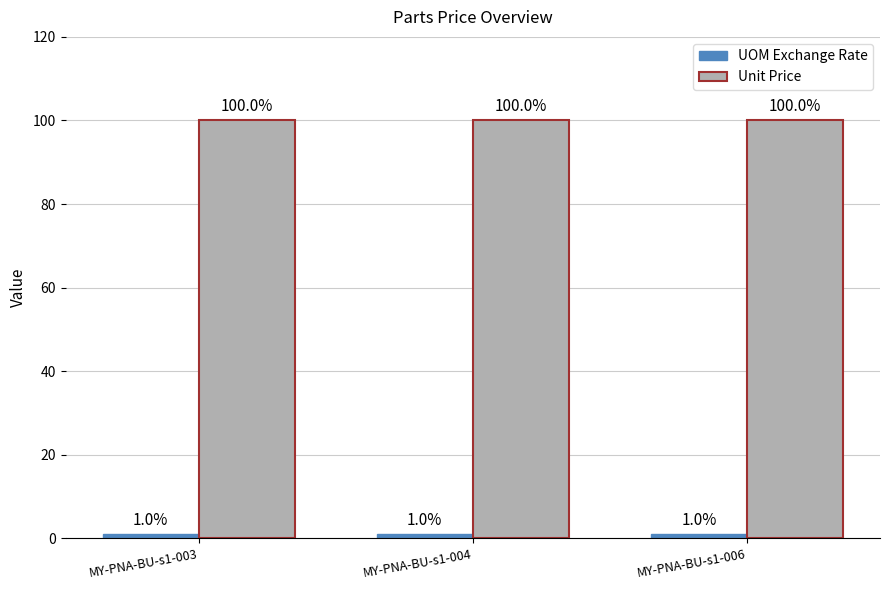

Are the bars grouped side by side (vs. stacked)?

Yes